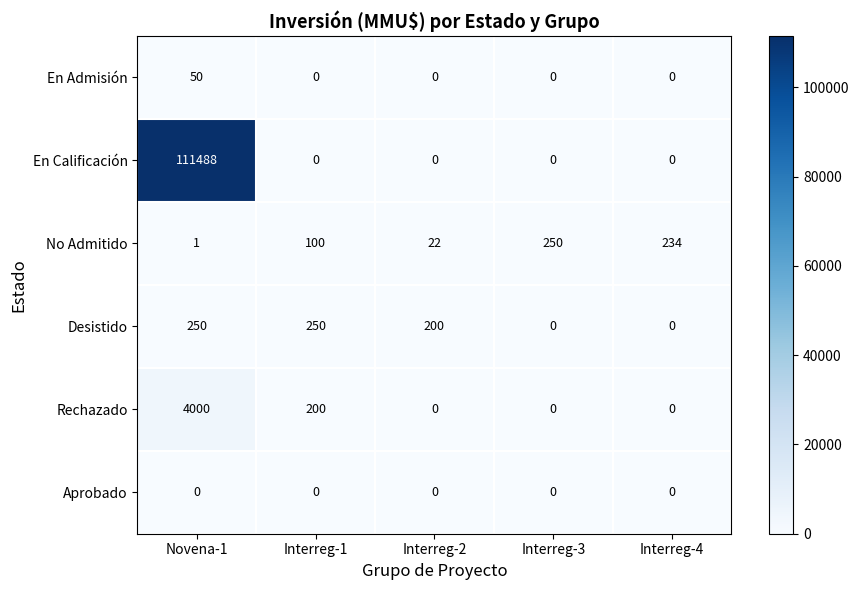

Which label corresponds to the largest value in the chart?

Novena-1